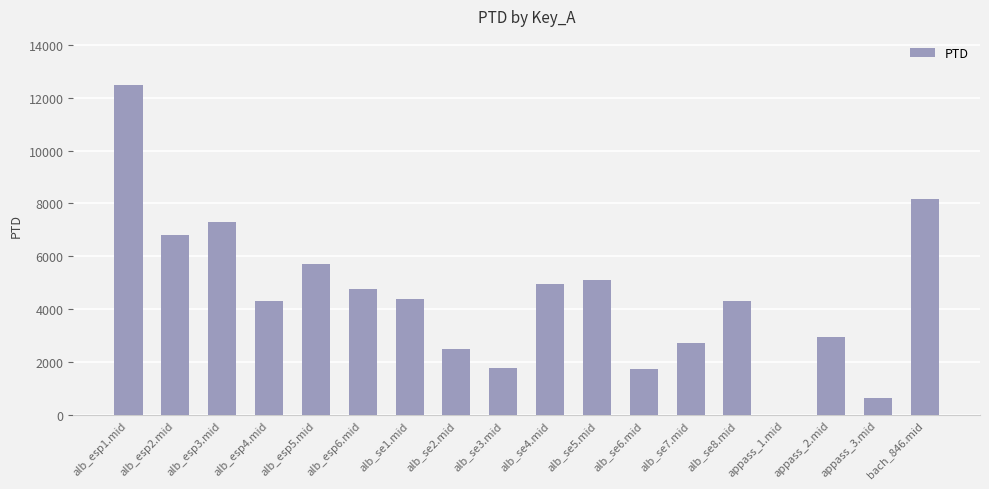

What is the sum of all values?

80575.0